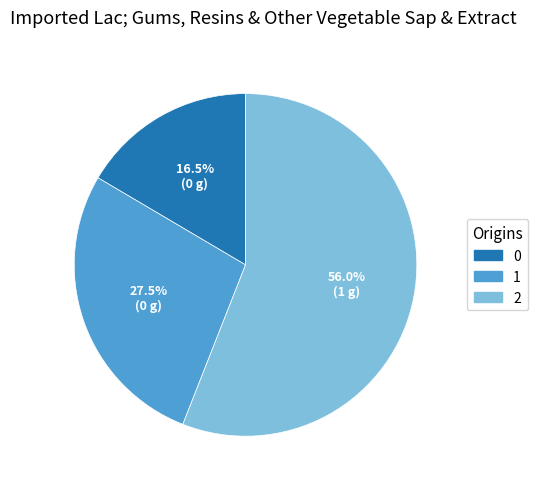

Which slice is the largest?

2